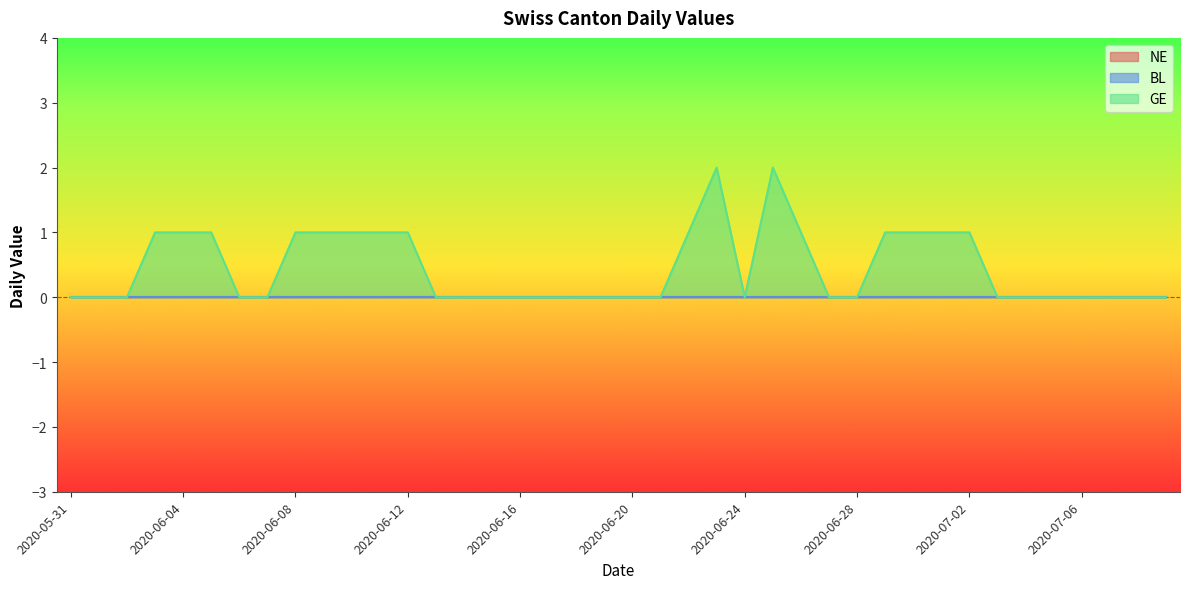

How many lines are shown in the chart?

3